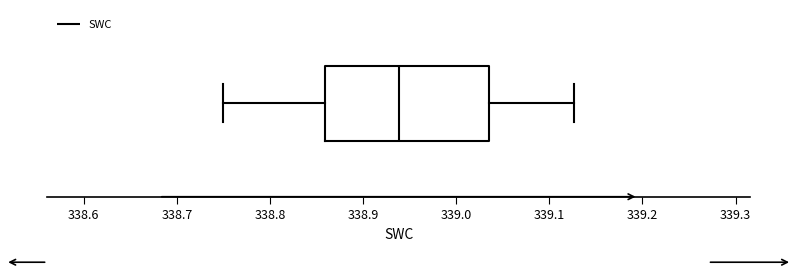

Transcribe this box plot: give where the median line is, the range the box spans, and where the two whiskers end, as read against the x-axis. The values are not printed on the chart, so give them approximately, as read against the axis.

median 338.94, box 338.86 to 339.03, whiskers 338.75 to 339.13